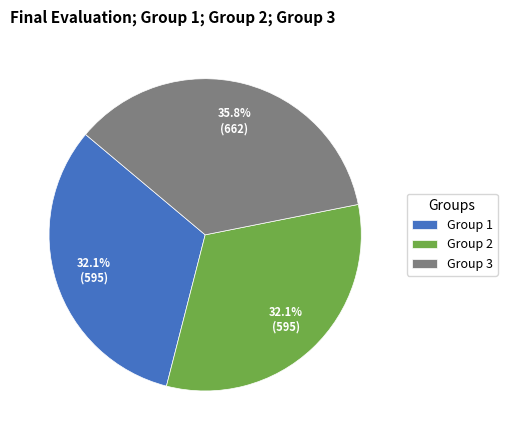

What is the total percentage of Group 3 and Group 2?

67.9%